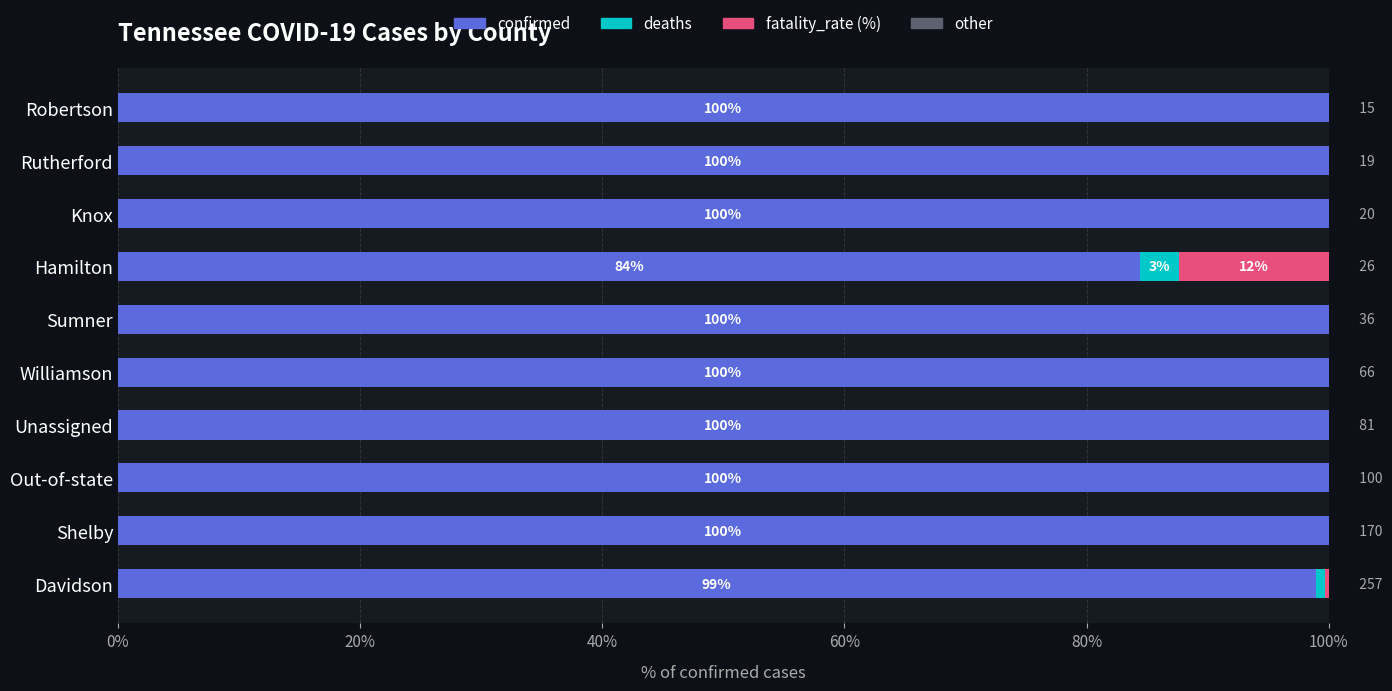

What is the sum of the confirmed values at Shelby and Sumner?

200.0